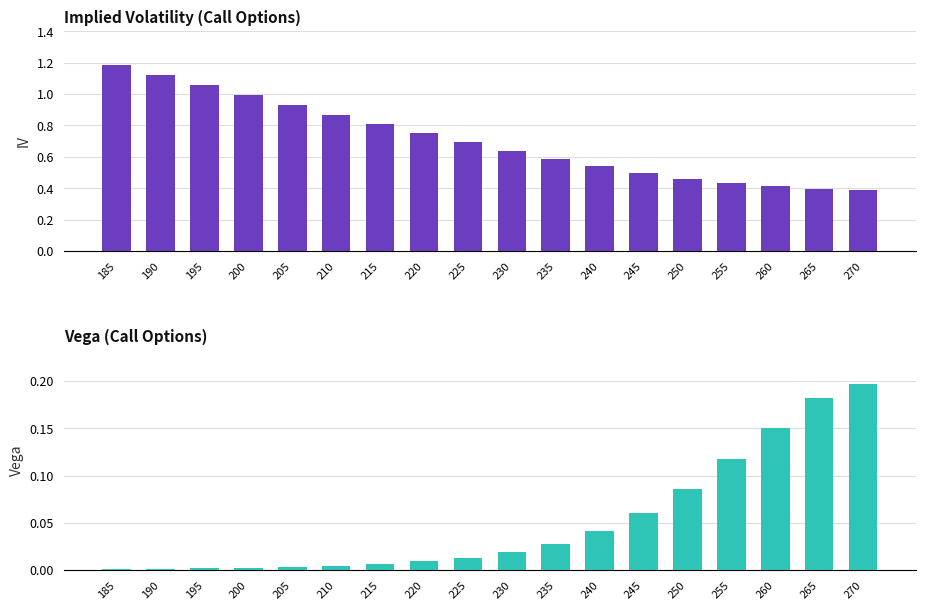

What is the value of the iv_call bar at the 1st from the left?

1.2